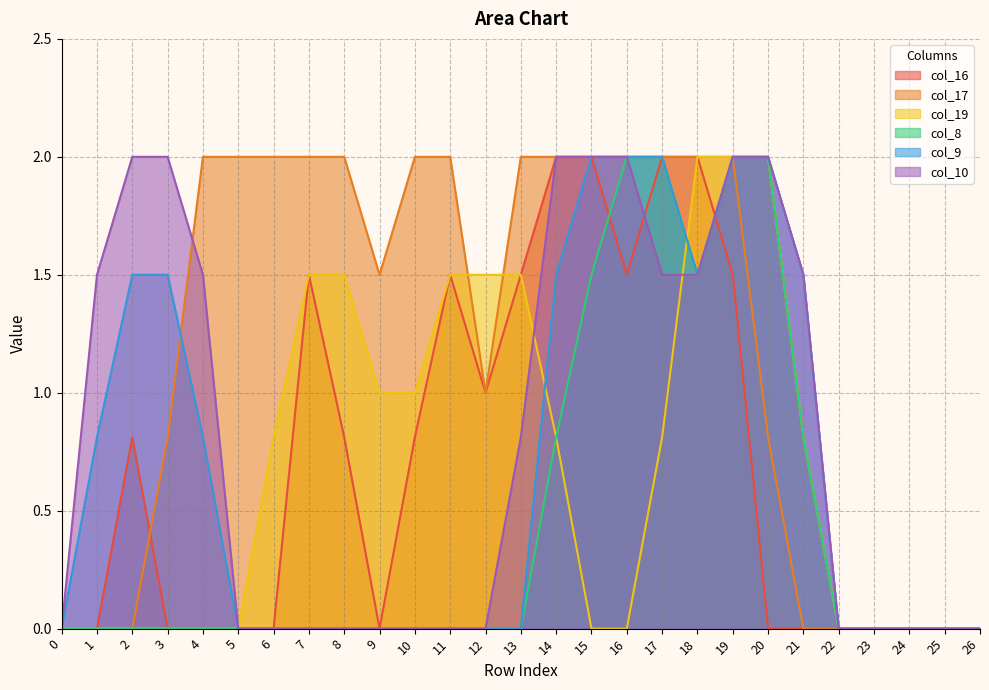

True or false: col_8 has more than 0 points higher than both neighbors.

False